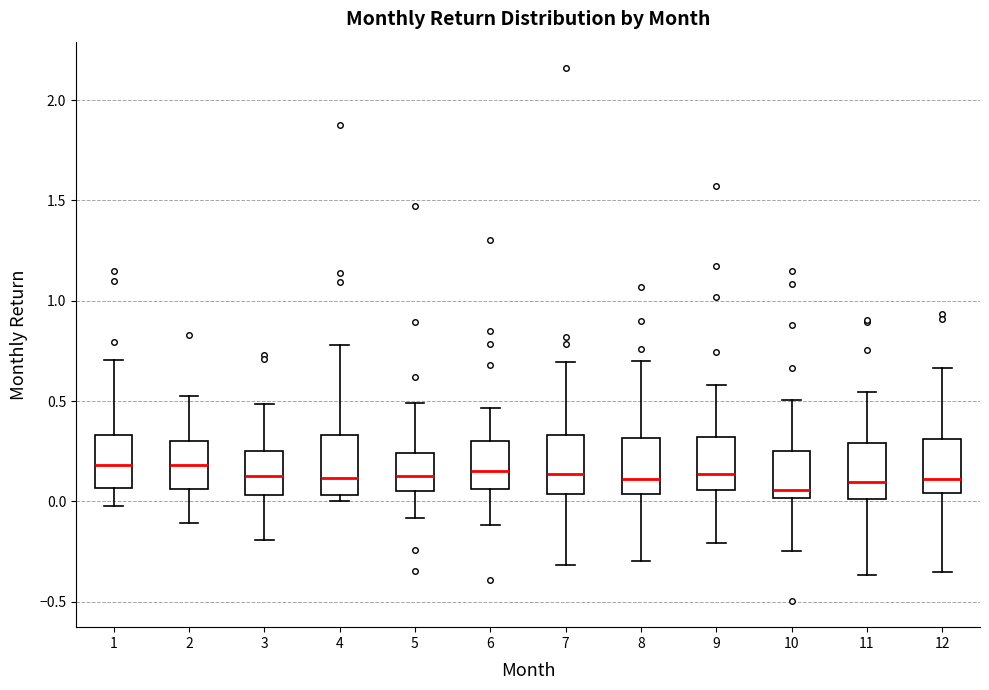

Where is the upper edge of the box at x = 9 on the y-axis? The values are not printed on the chart, so give them approximately, as read against the axis.

0.30